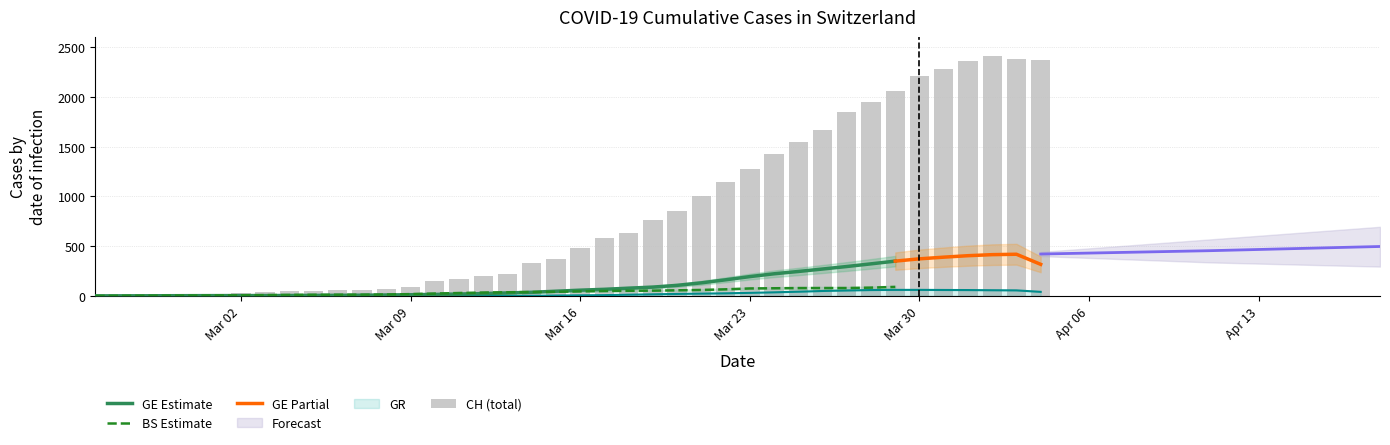

The GR series shows 55.5 at 2020-04-03. True or false?

True